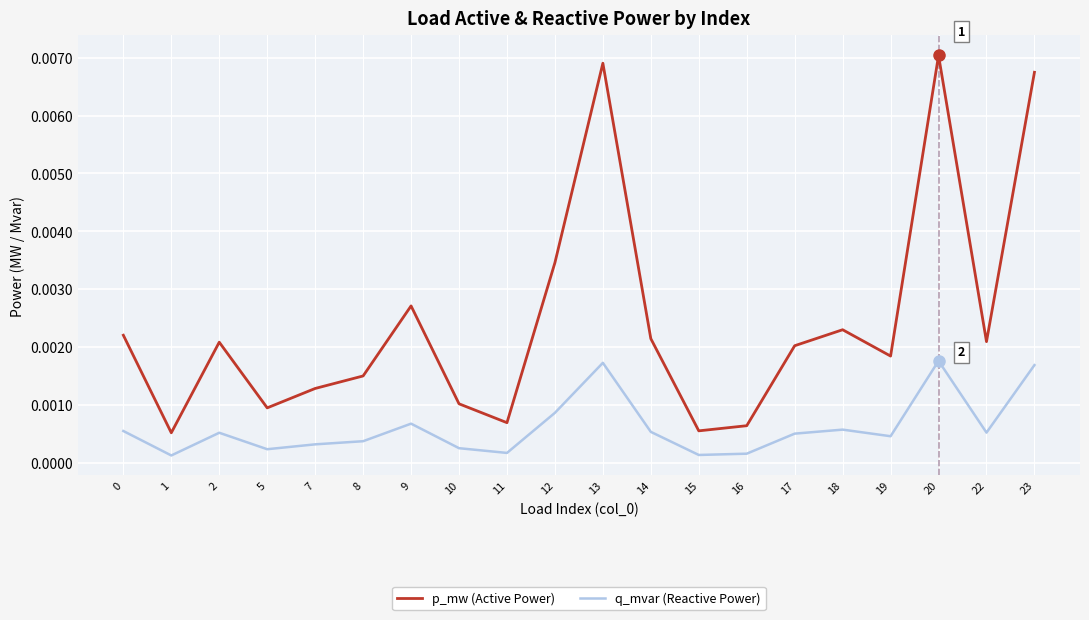

Which series has the largest total across all categories?

p_mw (Active Power)